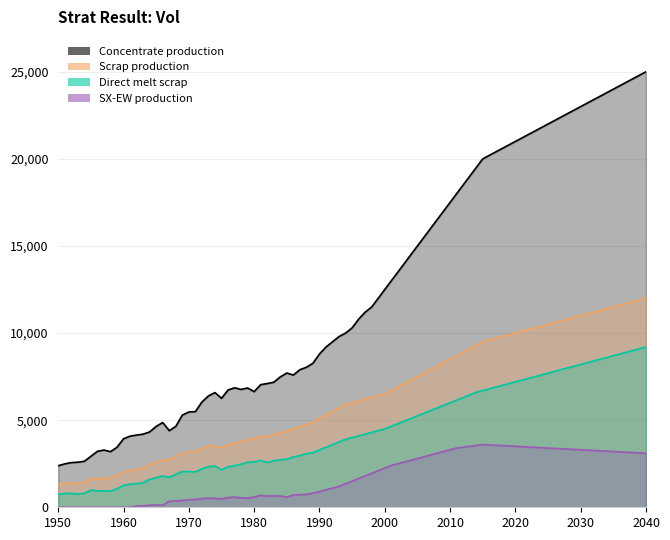

Which category has the lowest value across all series?

1950